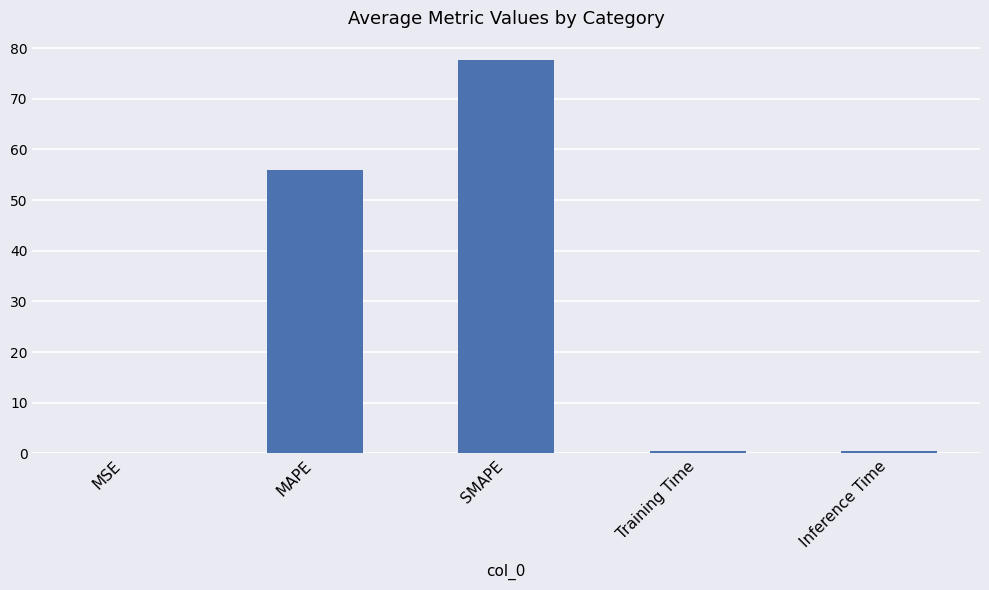

What is the change in value from MSE to MAPE?

+55.8